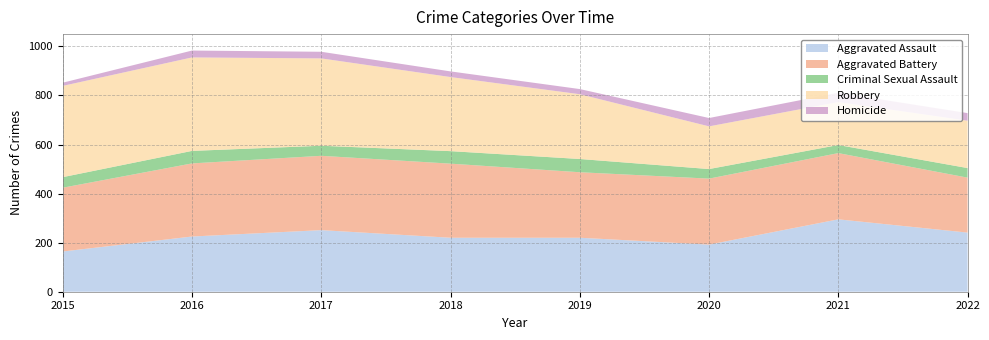

Reading left to right, extract all data points from this chart.

Aggravated Assault: 164	225	251	220	220	192	295	241
Aggravated Battery: 260	298	303	302	267	269	270	224
Criminal Sexual Assault: 43	51	41	51	54	39	33	39
Robbery: 372	381	356	302	264	174	175	193
Homicide: 13	28	27	23	21	34	38	31